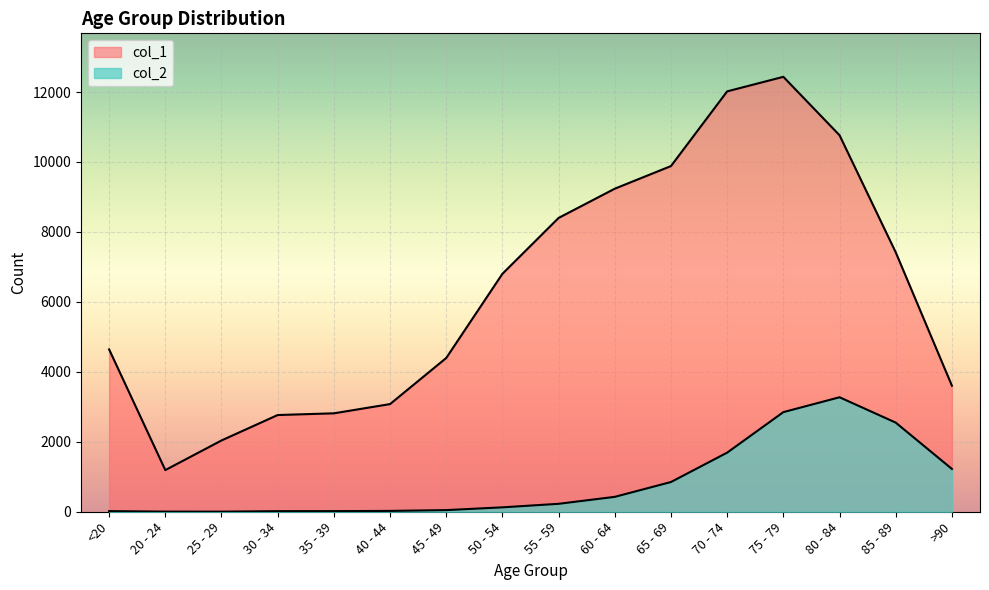

How many lines are shown in the chart?

2